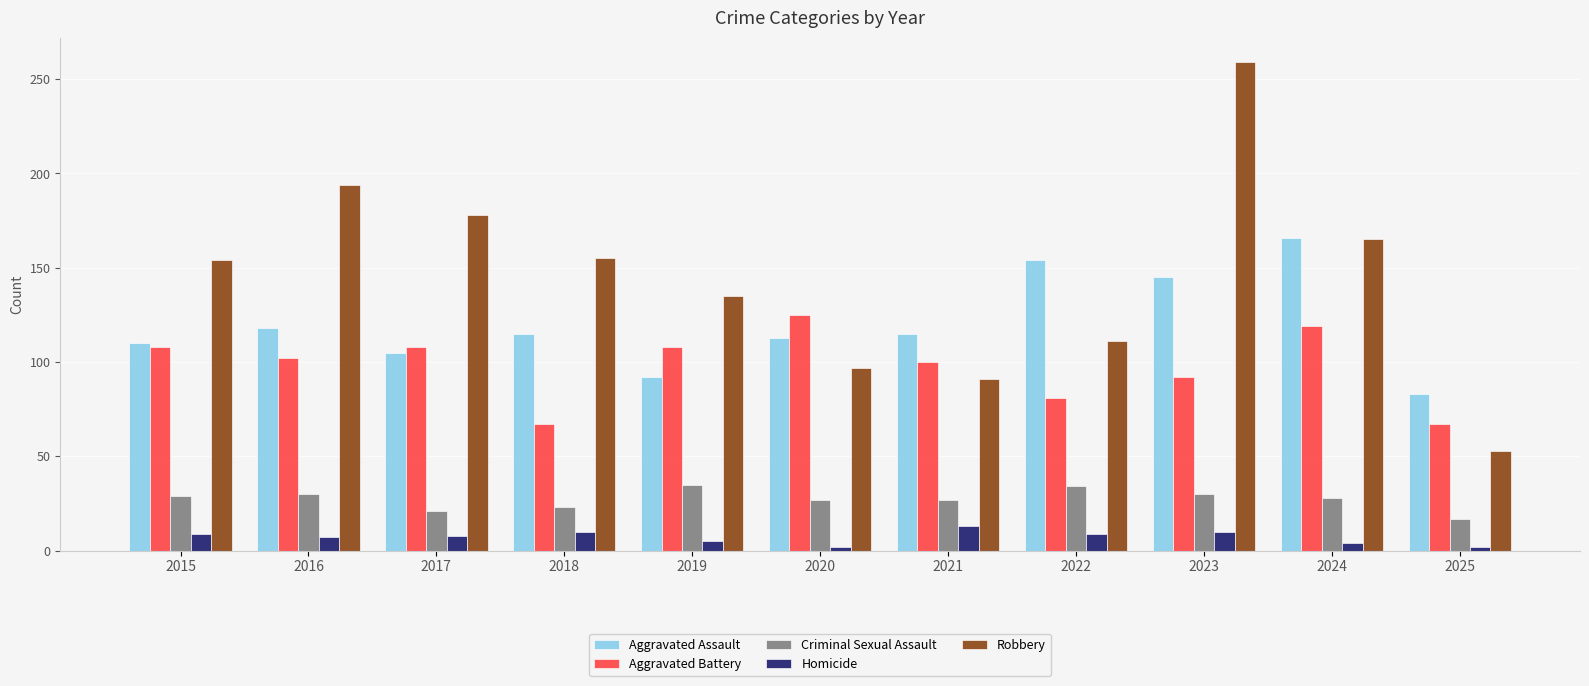

How many series are shown in this chart?

5